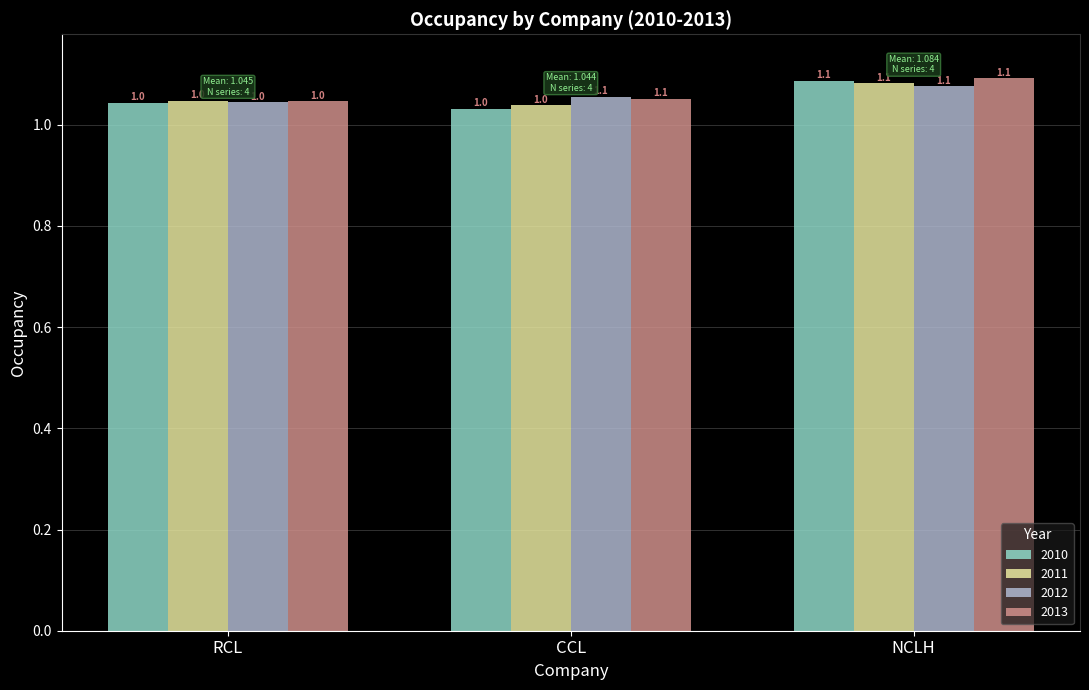

How many 2011 values are between 1 and 2?

3